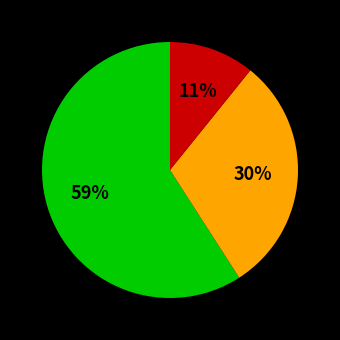

Does any single category account for the majority?

Yes